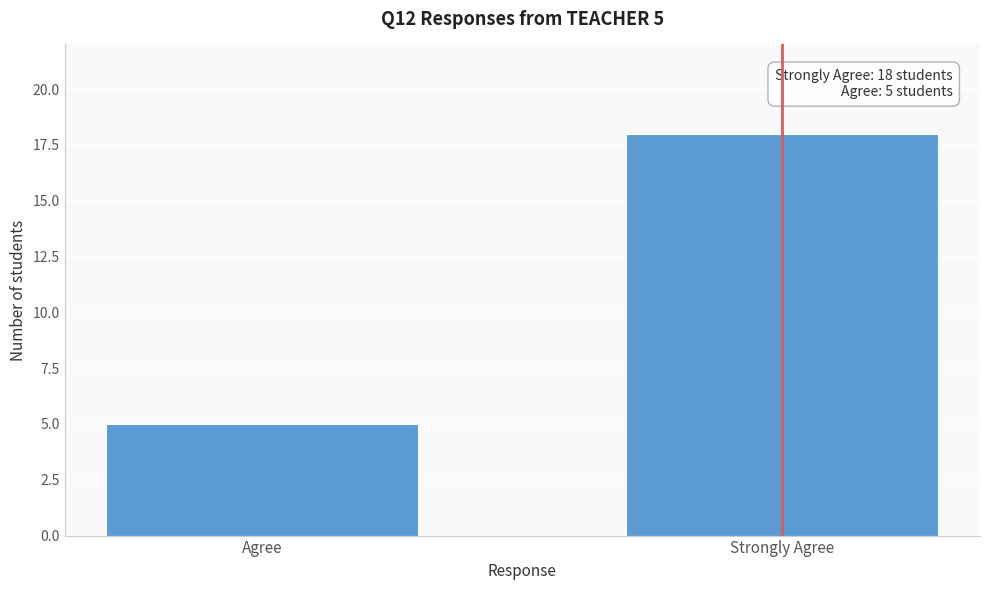

Reading left to right, list all the values displayed in this chart.

5	18